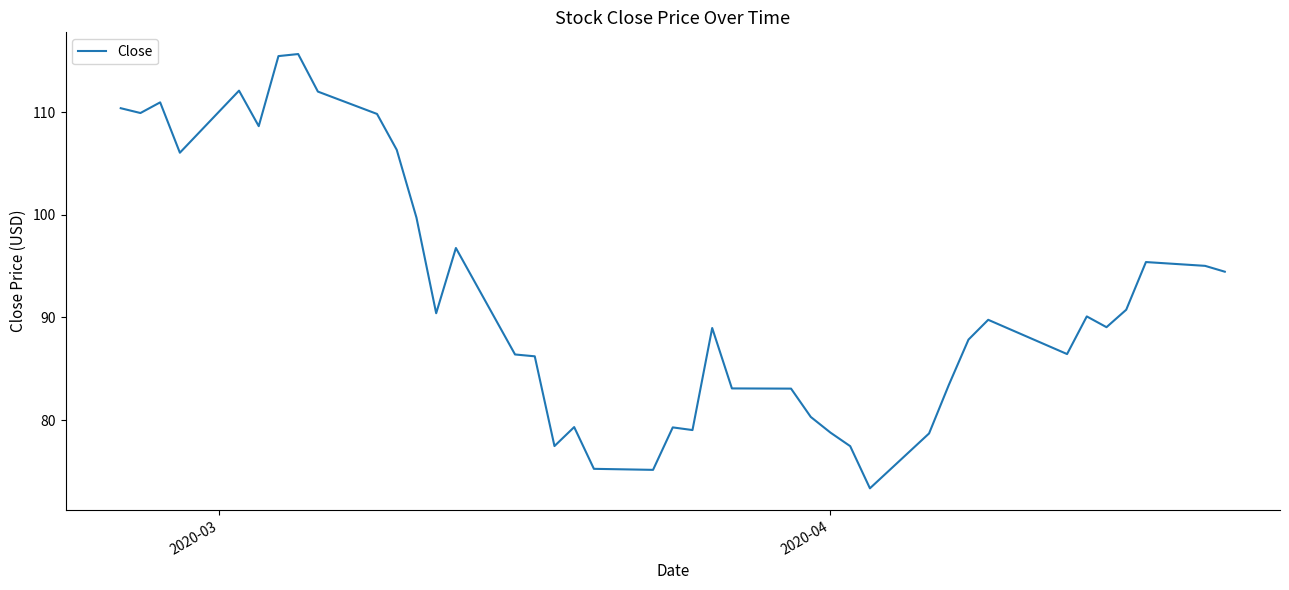

What is the maximum value shown in the chart?

115.7